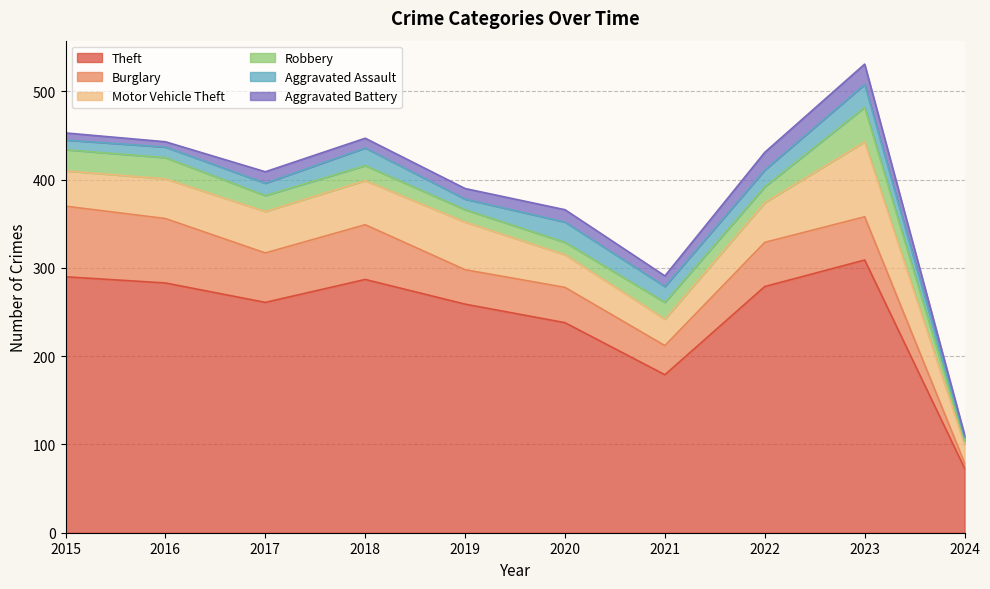

What is the smallest value displayed?

3